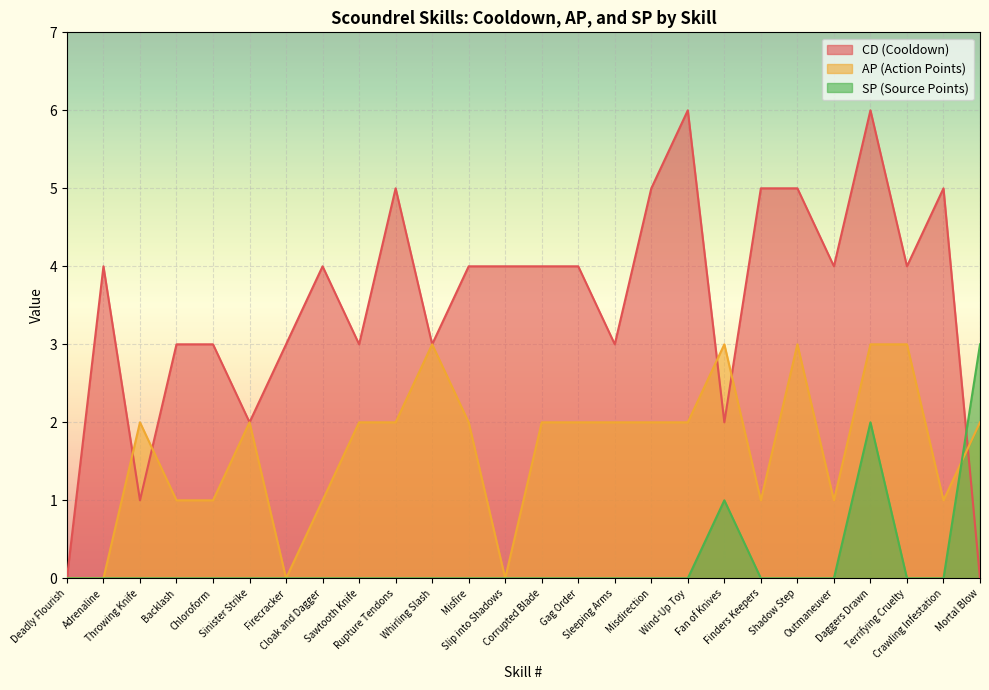

What is the difference between the CD (Cooldown) values at Adrenaline and Throwing Knife?

3